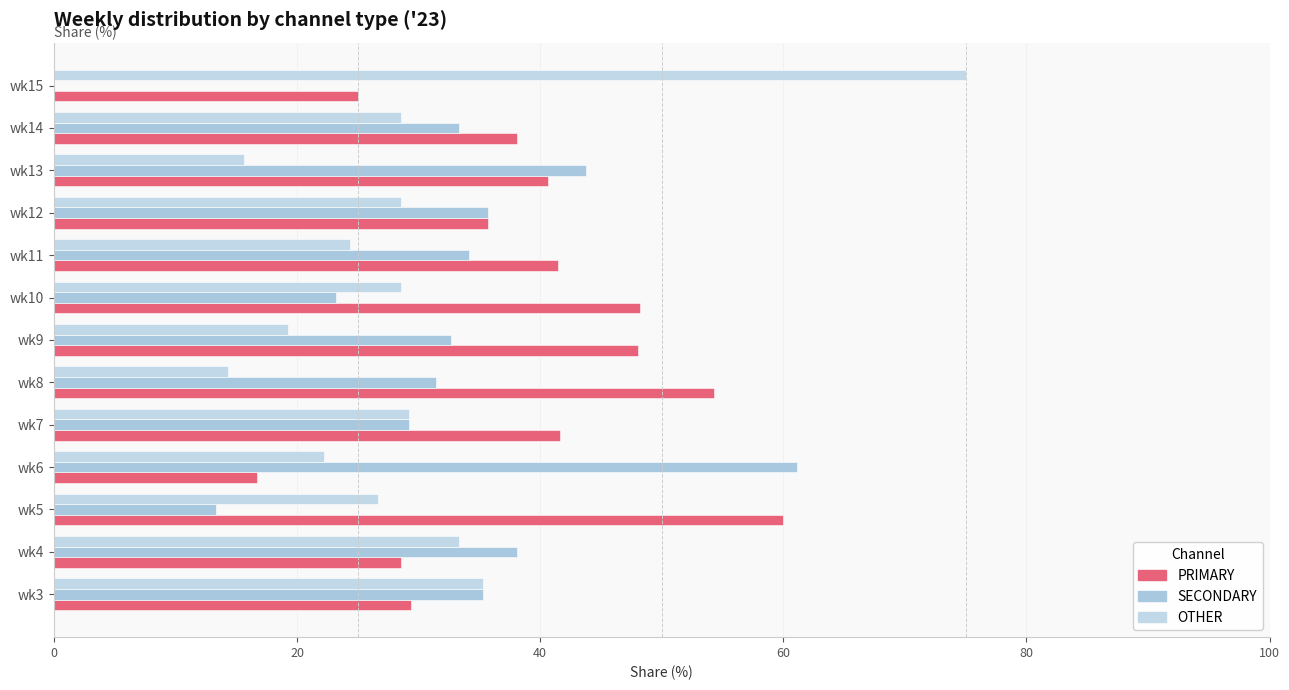

Count the number of categories in the chart.

13